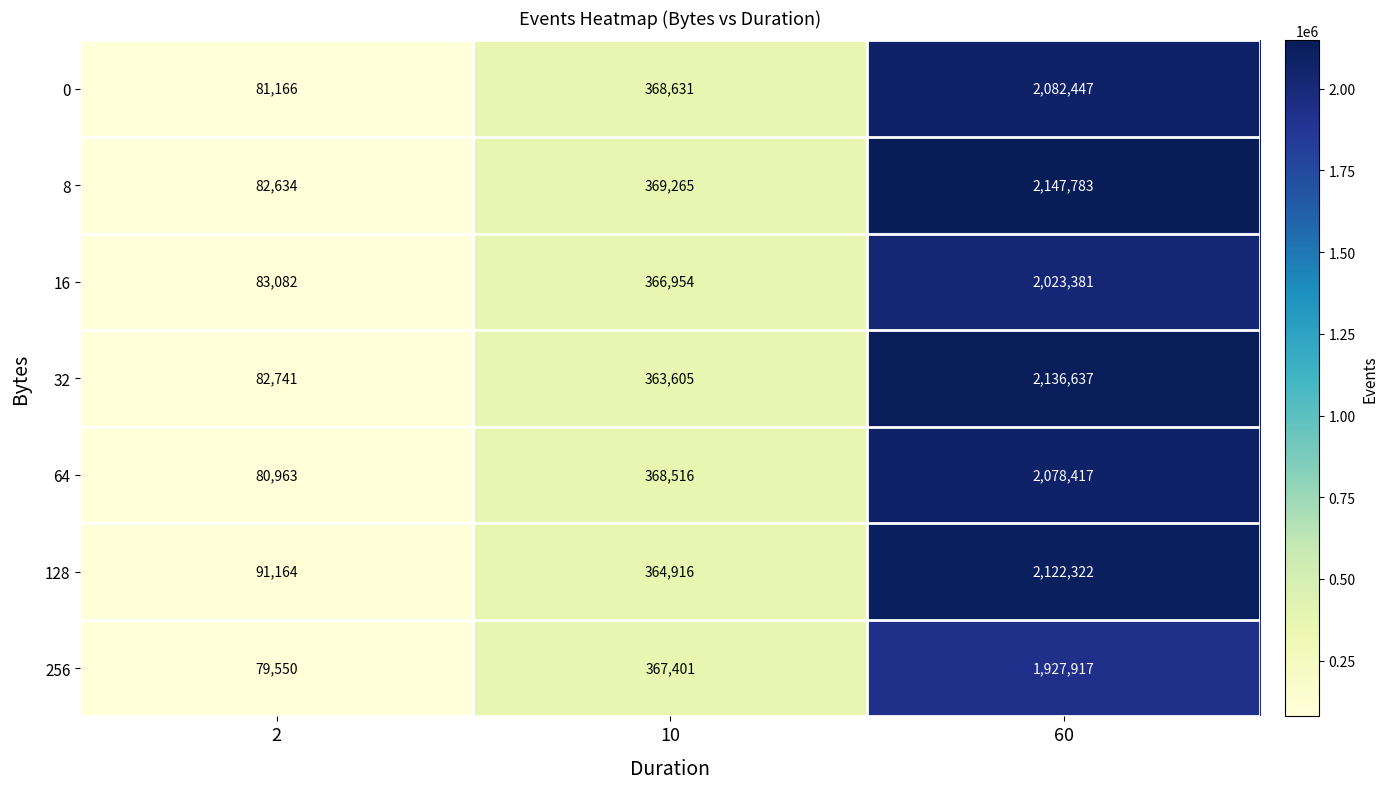

What is the difference between the maximum and minimum values in the 64 series?

1997454